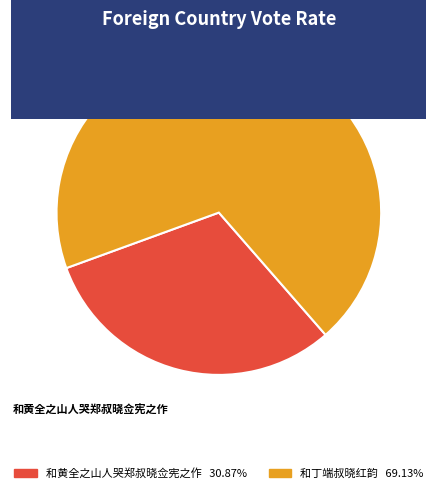

How many segments does this pie chart have?

2